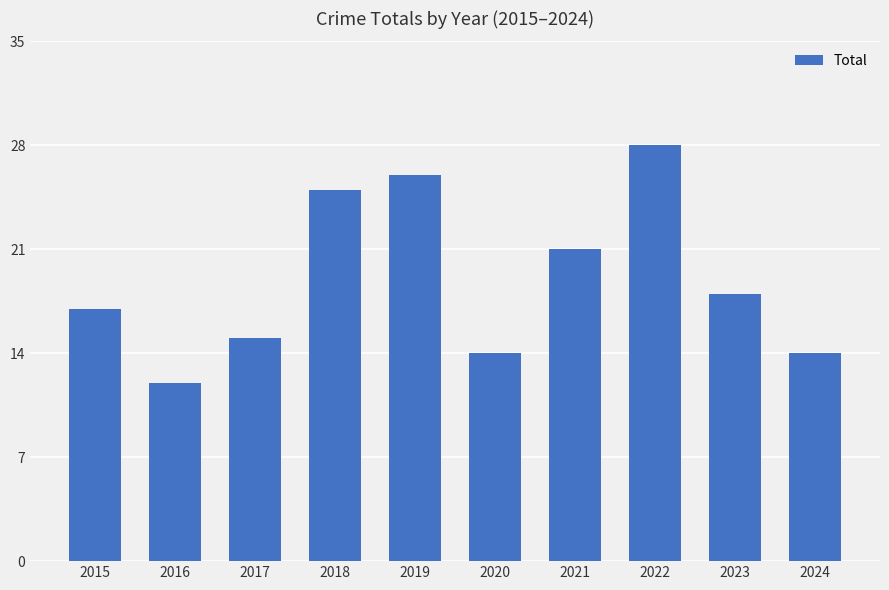

Which category has the lowest value across all series?

2016